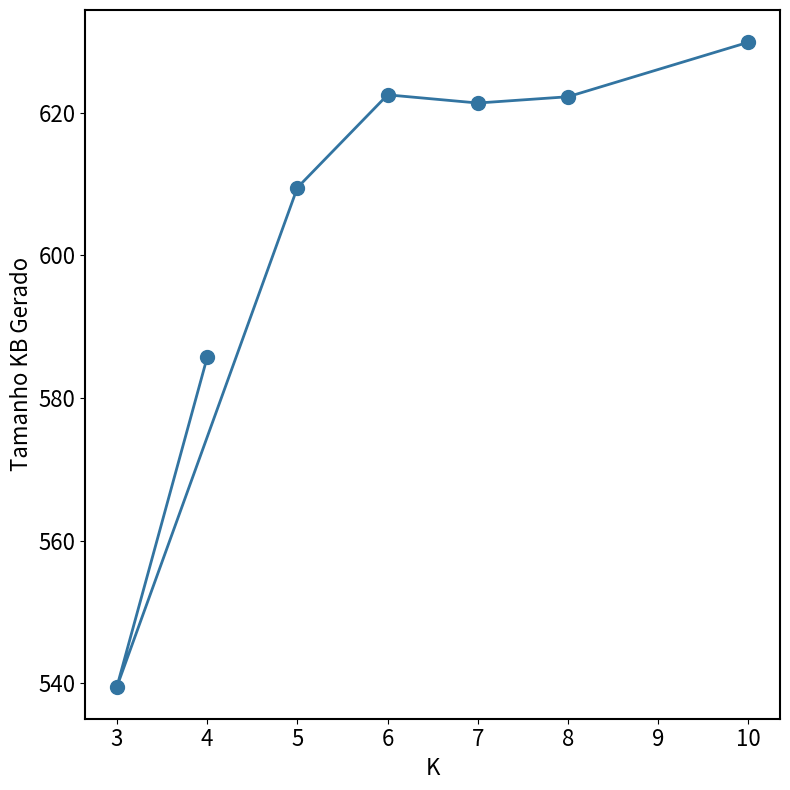

How many values are below 621?

3